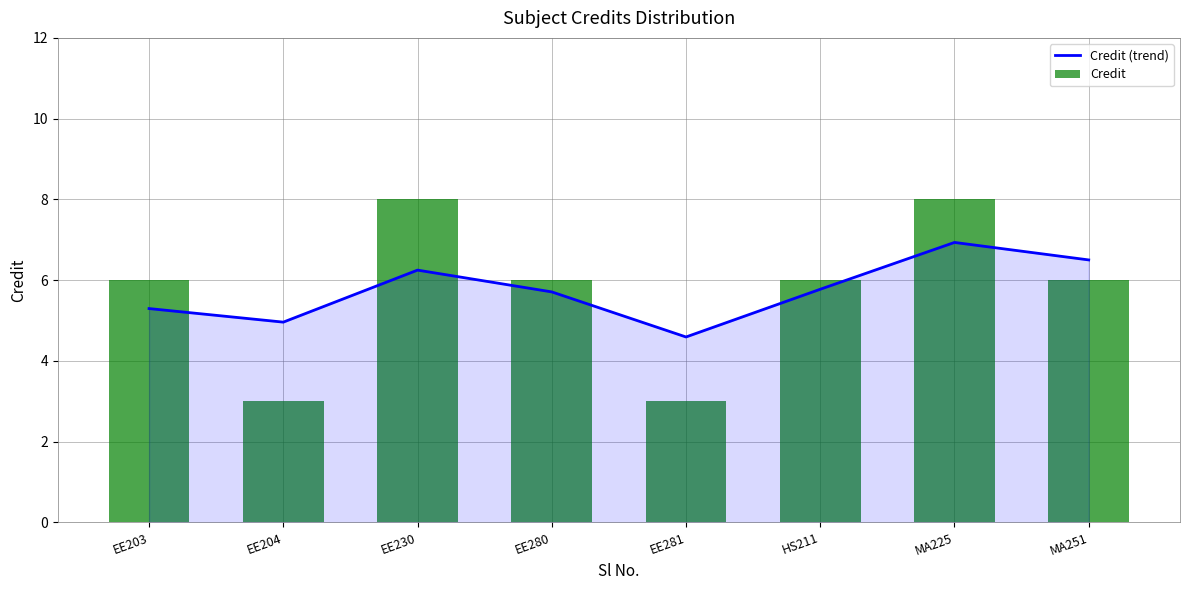

Which series has the largest total across all categories?

Credit (trend)